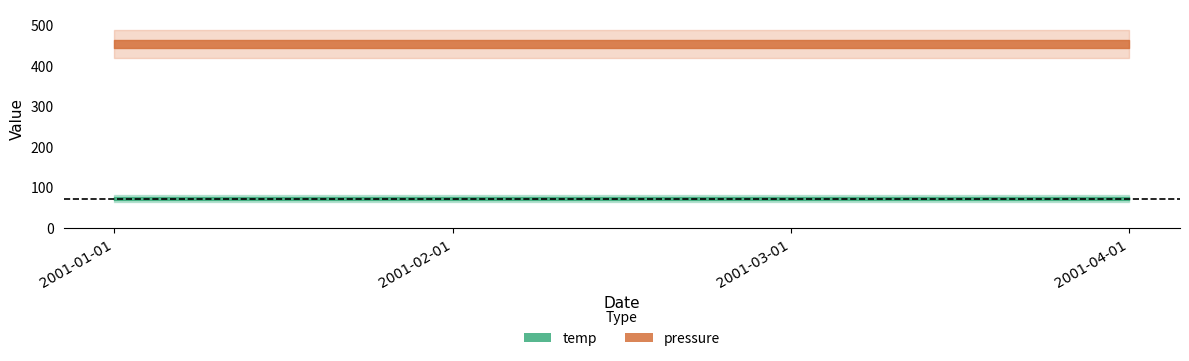

How many distinct data groups are displayed?

2